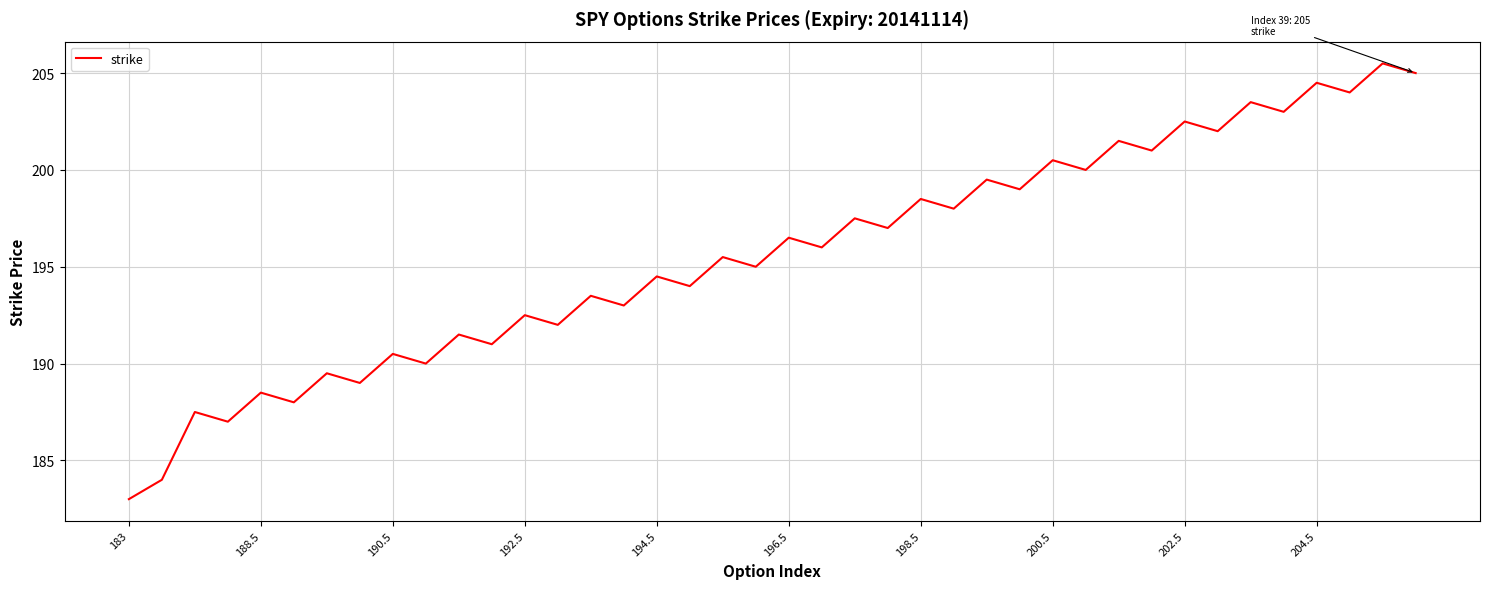

What is the difference between the maximum and minimum values?

22.5